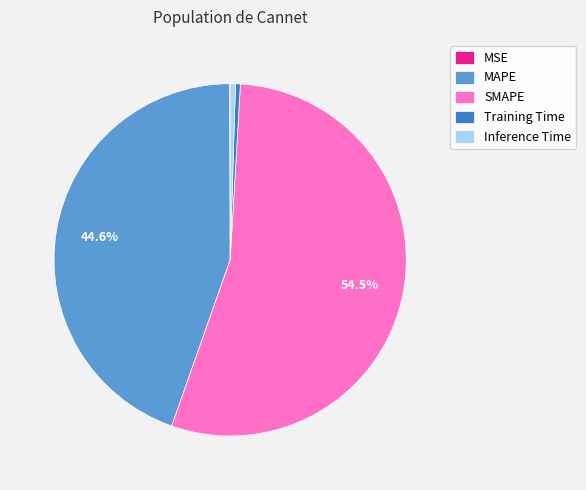

What is the largest slice in the pie chart?

SMAPE